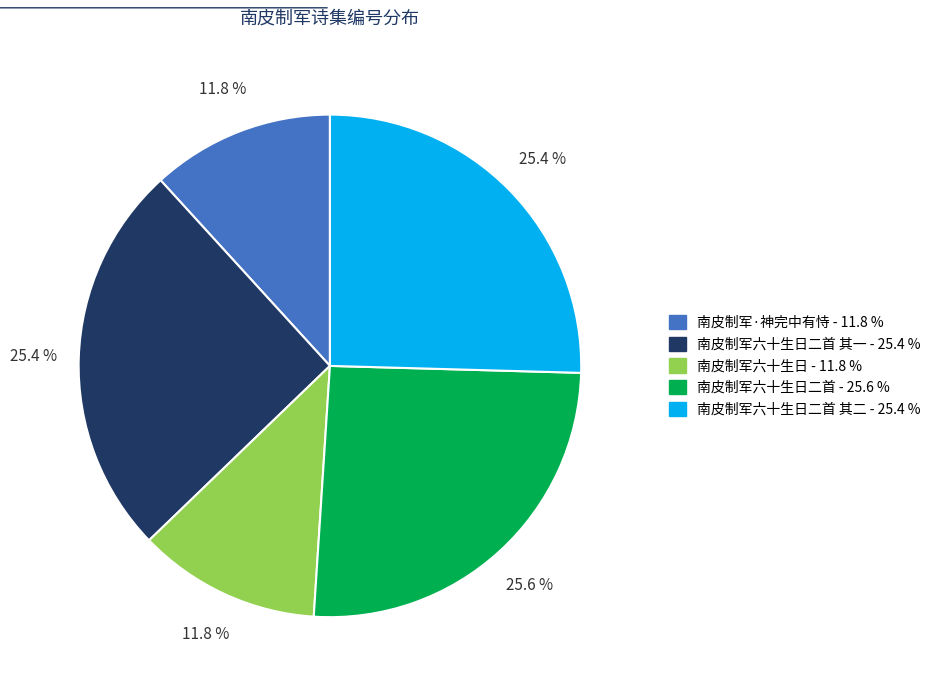

Does any single category account for the majority?

No